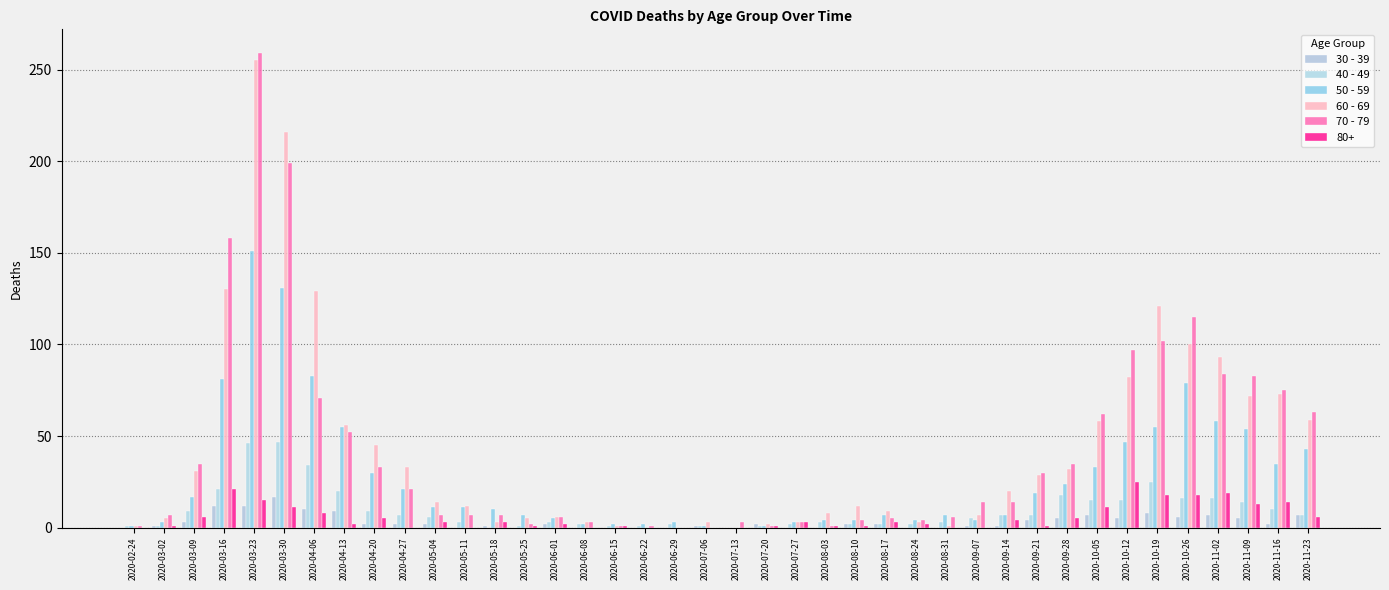

Which has a higher value, 2020-03-23 or 2020-08-17?

2020-03-23